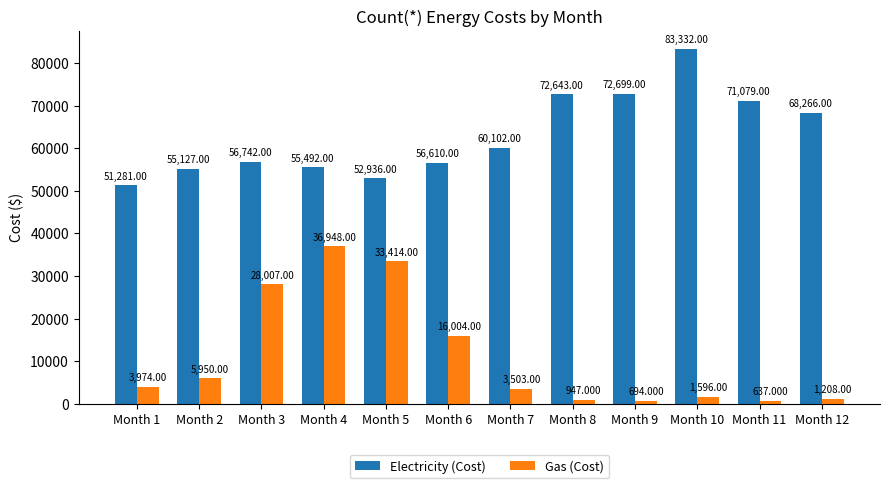

Rank the series by their average value, from highest to lowest.

Electricity (Cost), Gas (Cost)